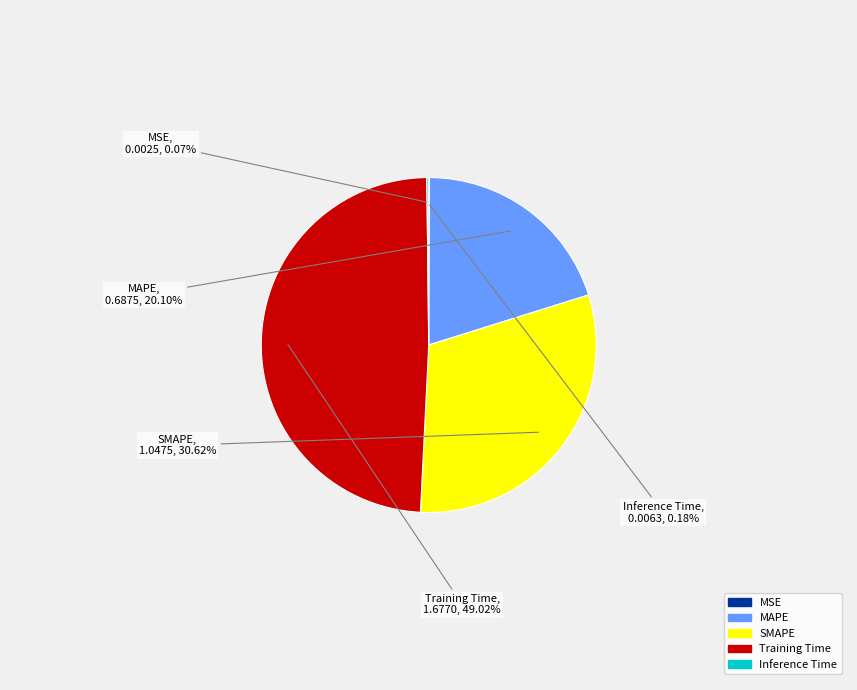

Which has a higher value, MAPE or SMAPE?

SMAPE